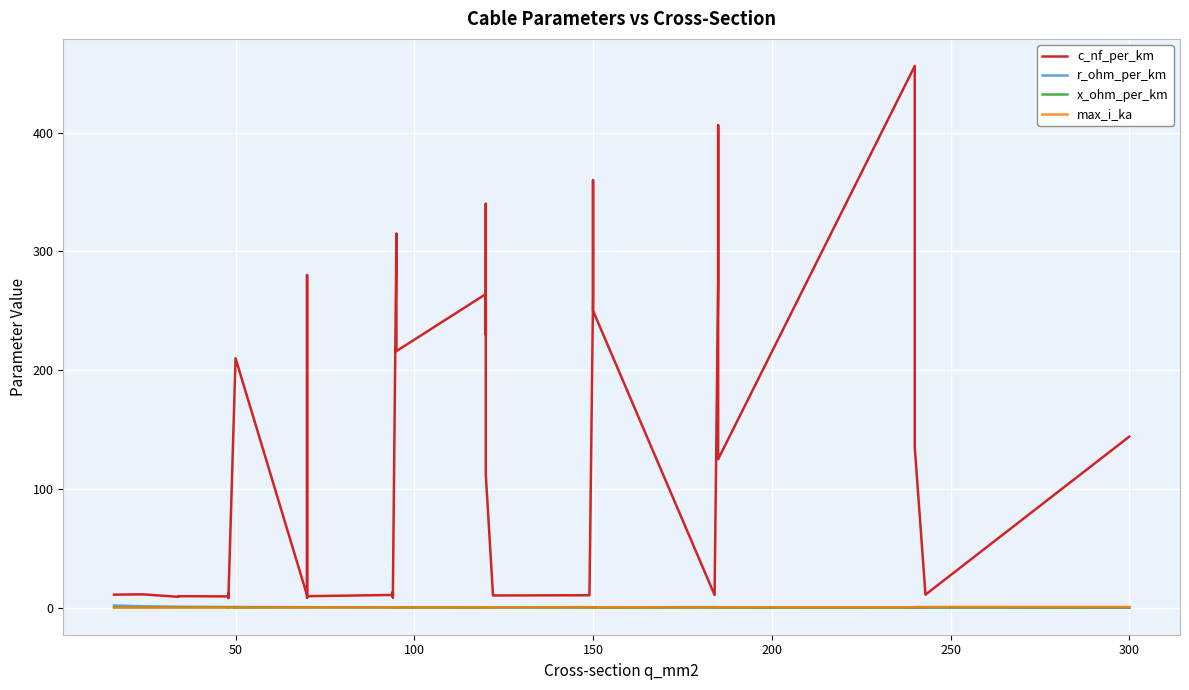

True or false: r_ohm_per_km and max_i_ka cross at least once.

True